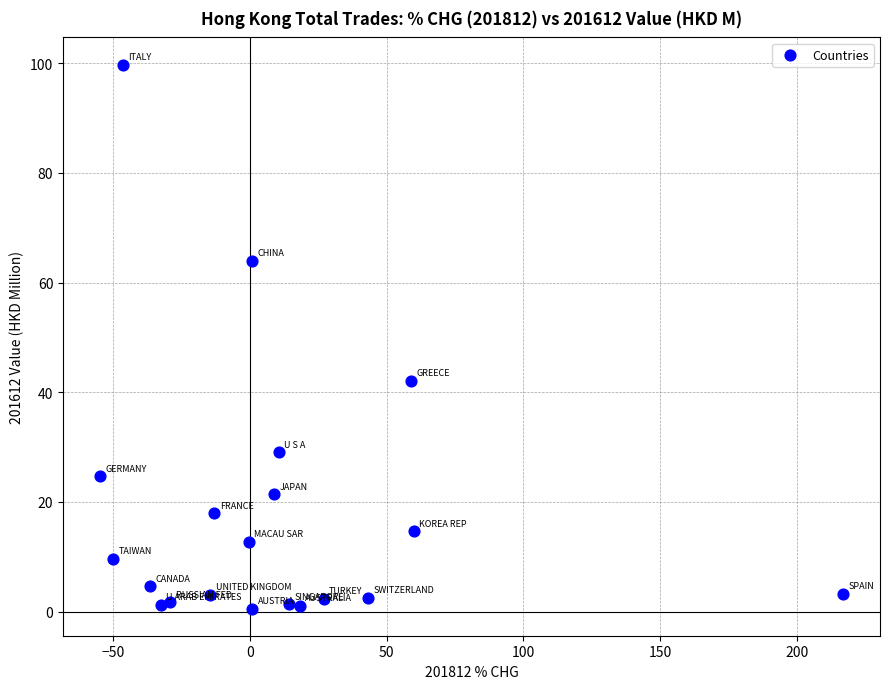

What is the range of Y values (max minus min)?

99.2